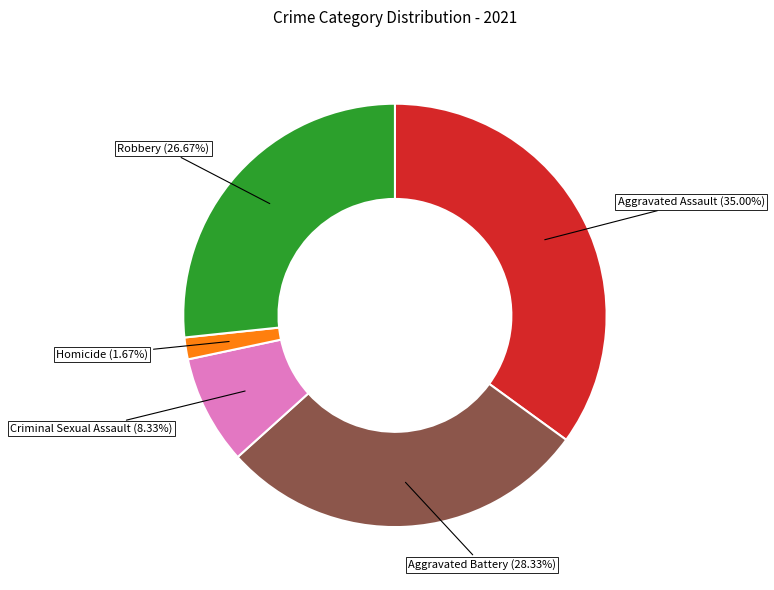

What portion of the pie excludes Aggravated Assault?

65.0%